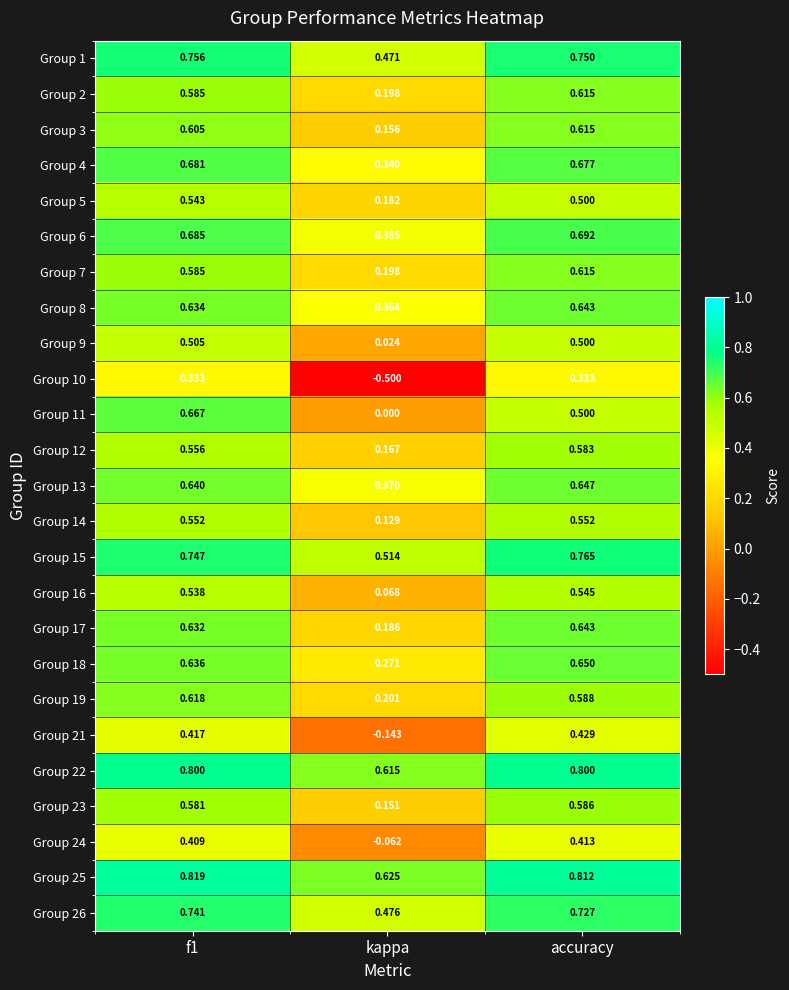

Which category has the lowest value in the Group 8 series?

kappa